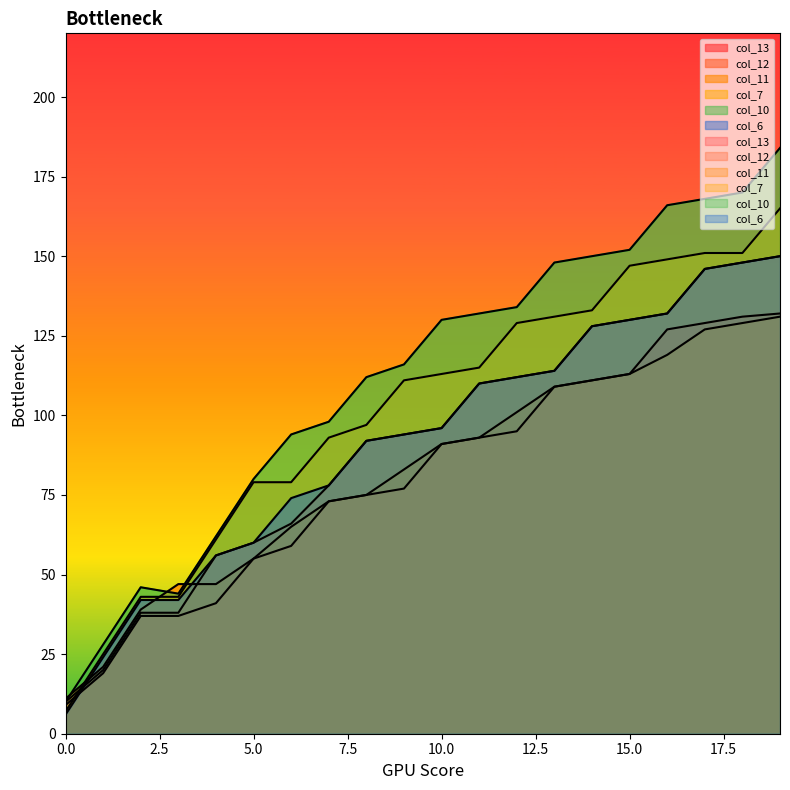

What is the difference between the highest and lowest values at 3?

10